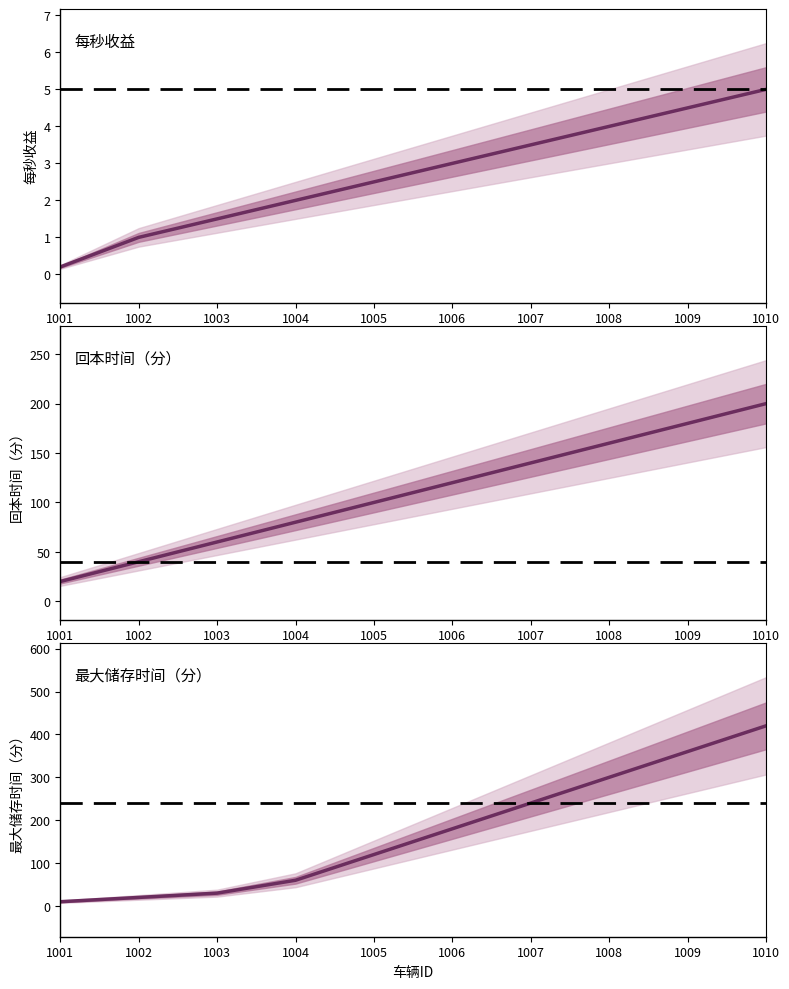

How many lines are shown in the chart?

3